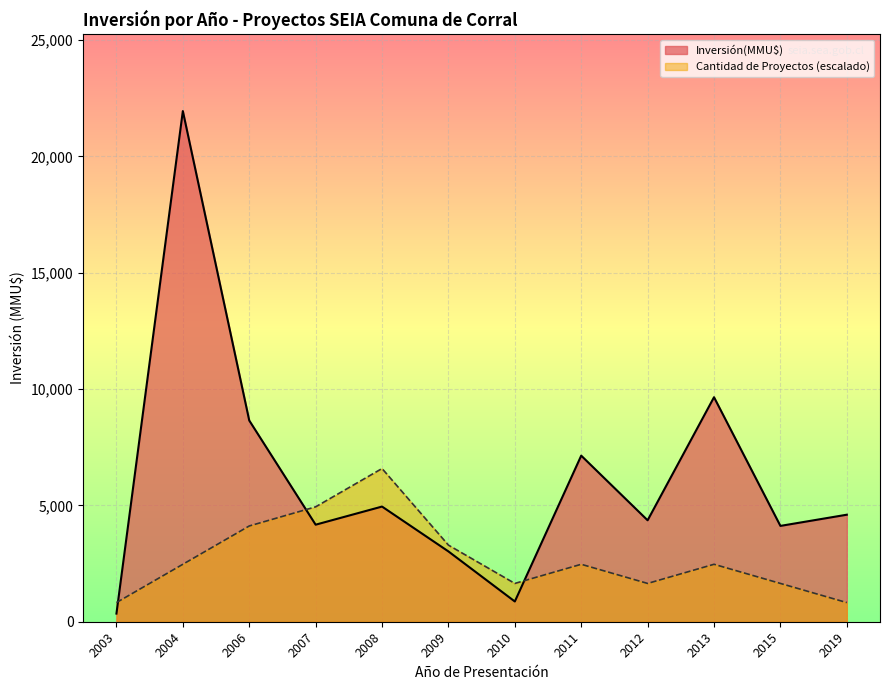

What is the difference between the maximum and minimum values in the Cantidad de Proyectos (escalado) series?

5761.9